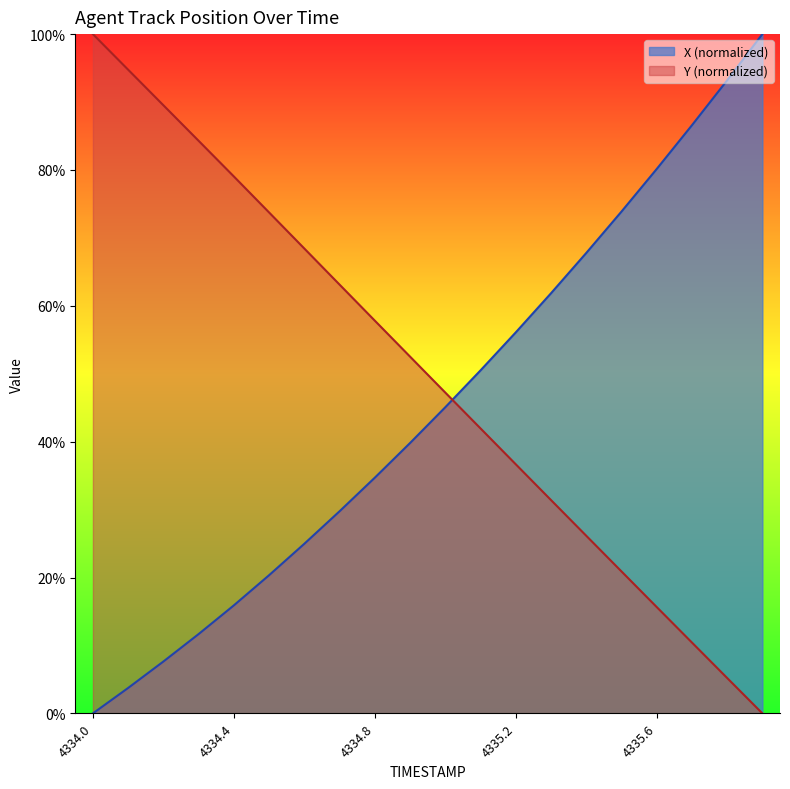

Read the Y value at 4335.6.

0.2